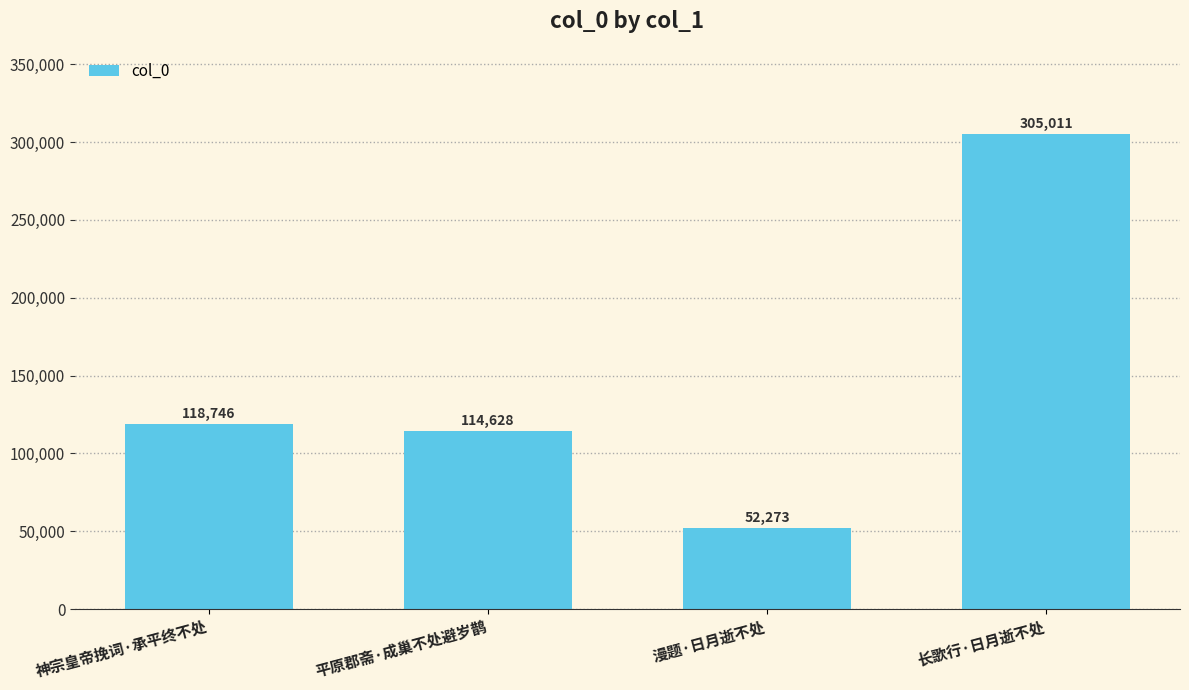

What is the label of the 1st bar from the right?

长歌行·日月逝不处